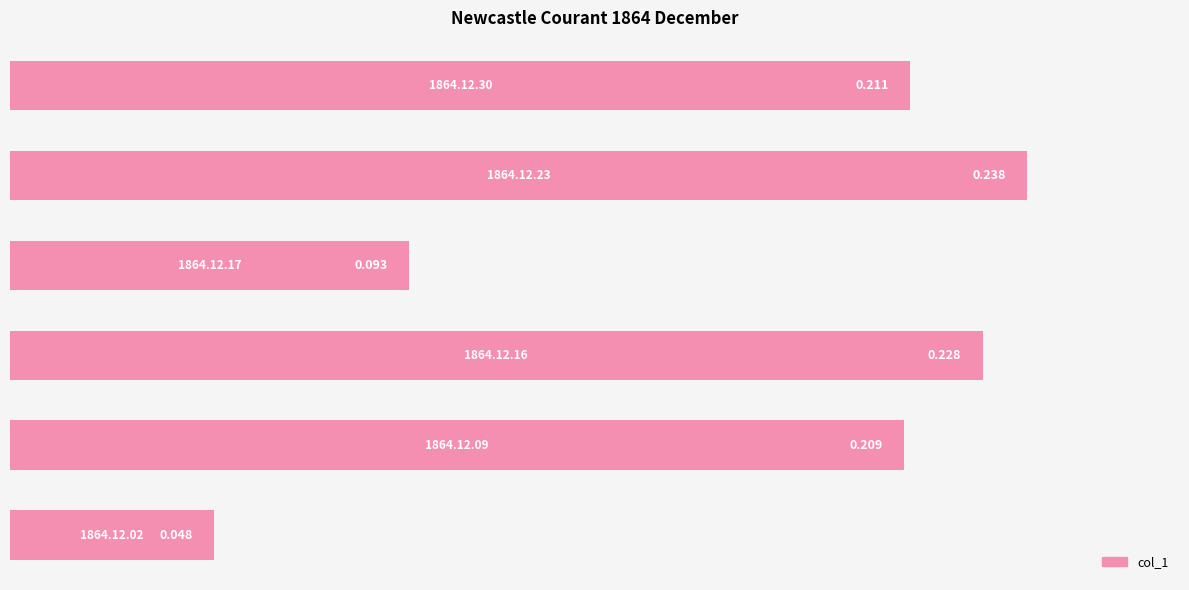

How many values are between 0 and 1?

6